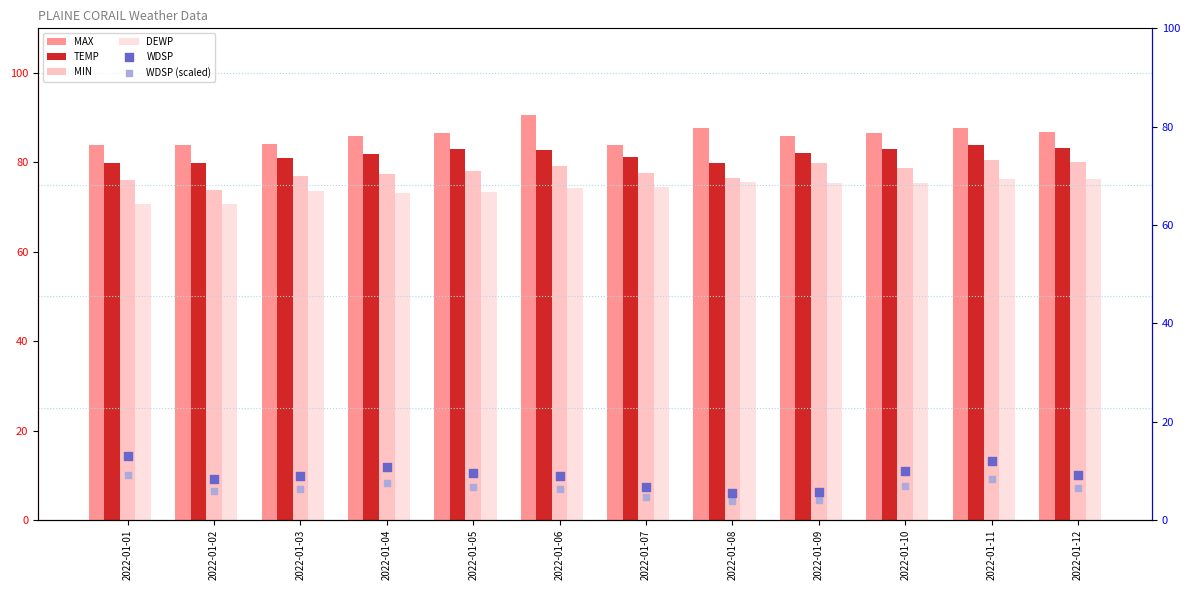

Which series has the widest spread of Y values?

WDSP